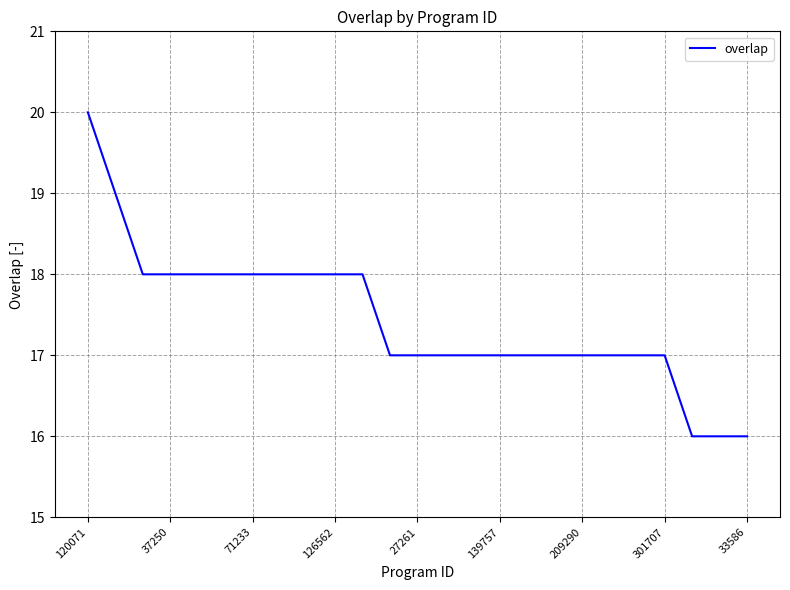

What is the maximum value shown in the chart?

20